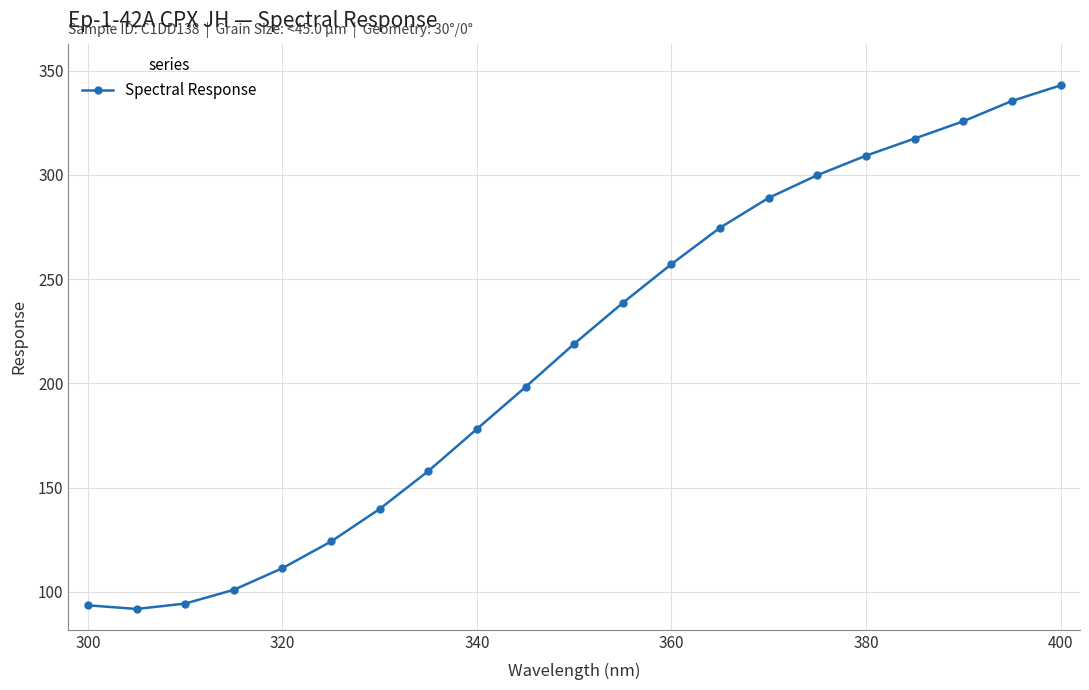

What is the maximum value shown in the chart?

343.0